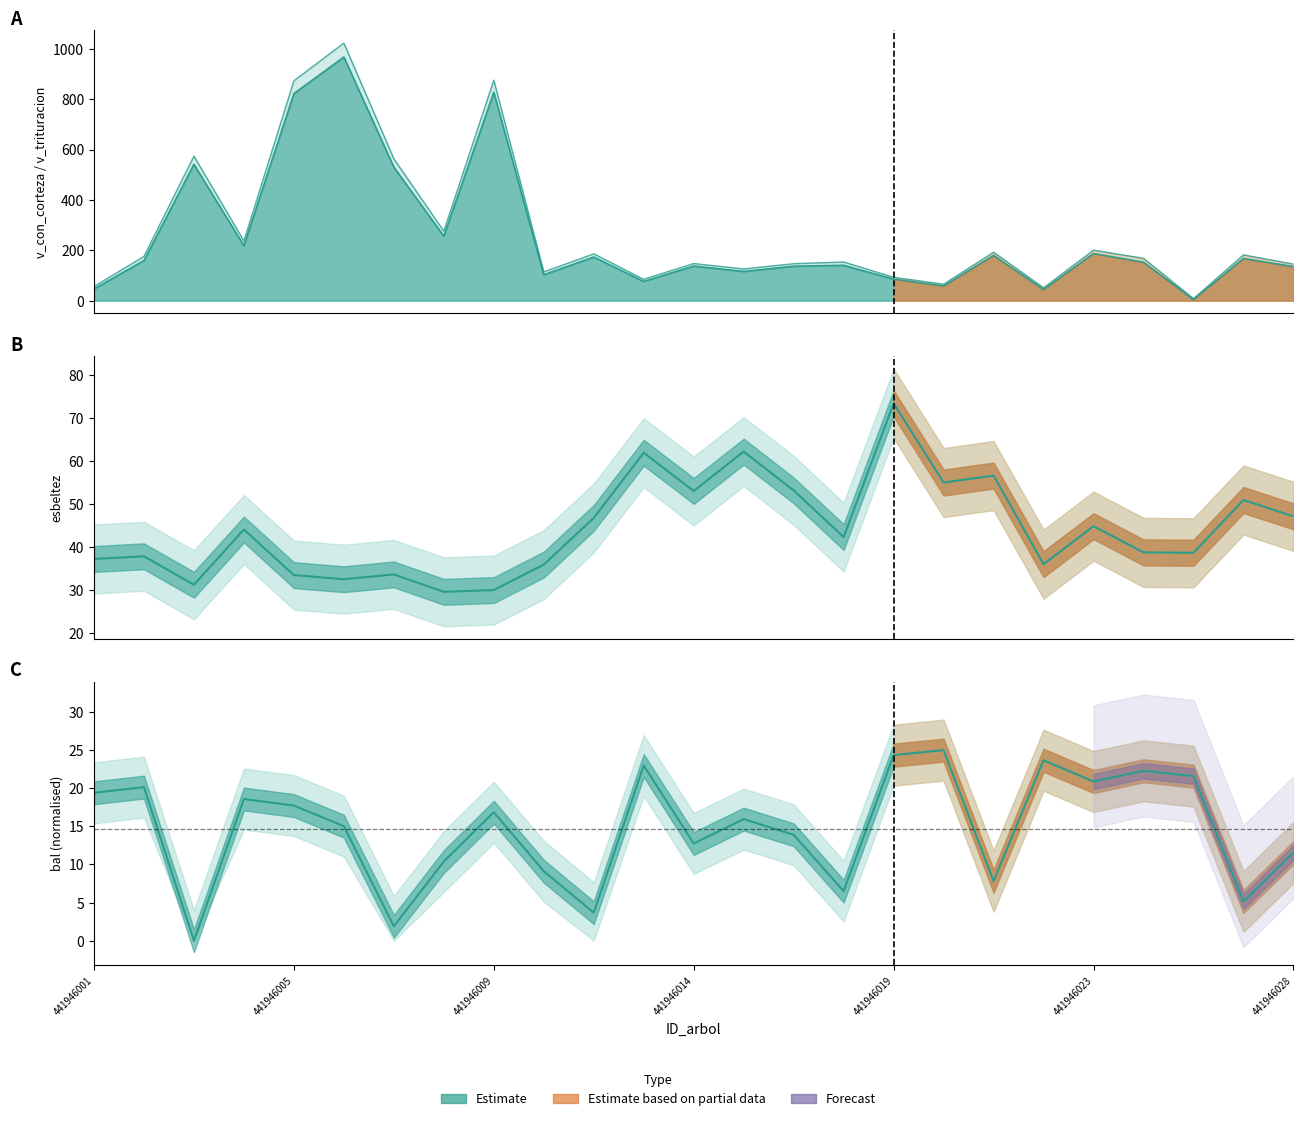

Is it true that esbeltez equals 79.3 at 441946023?

False